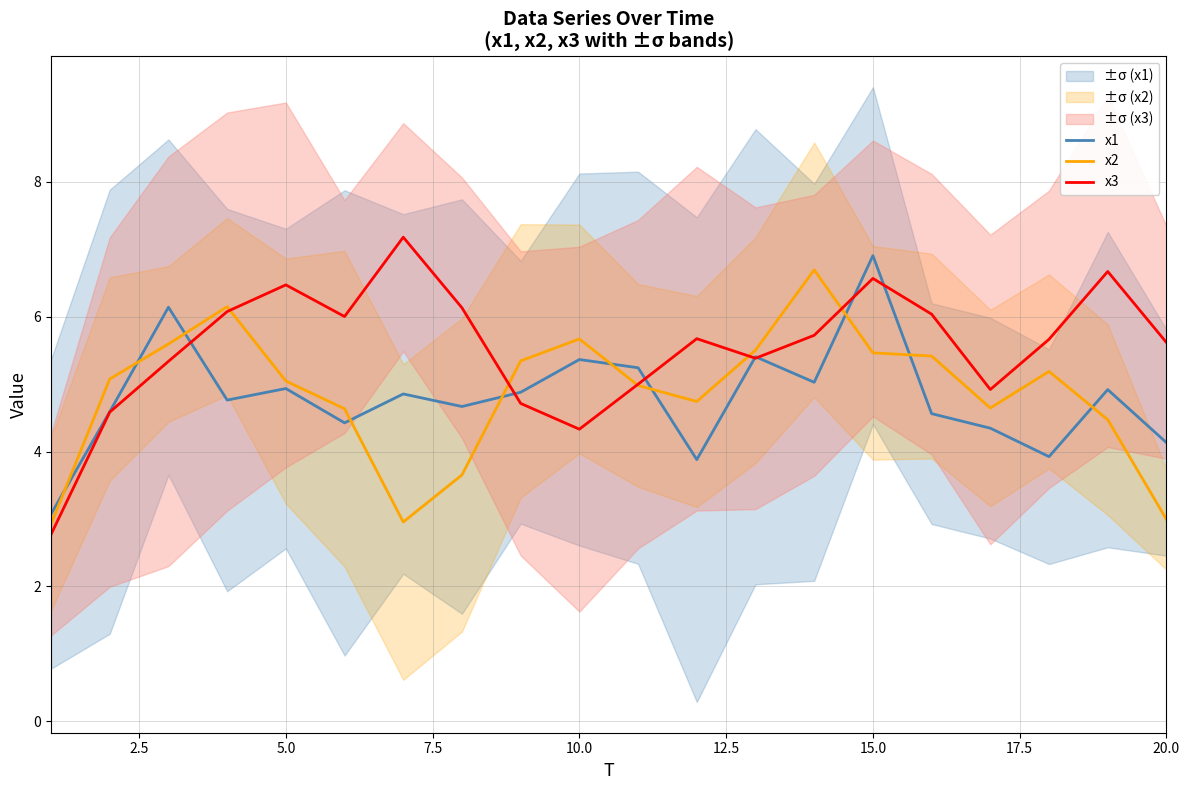

How many lines are shown in the chart?

3